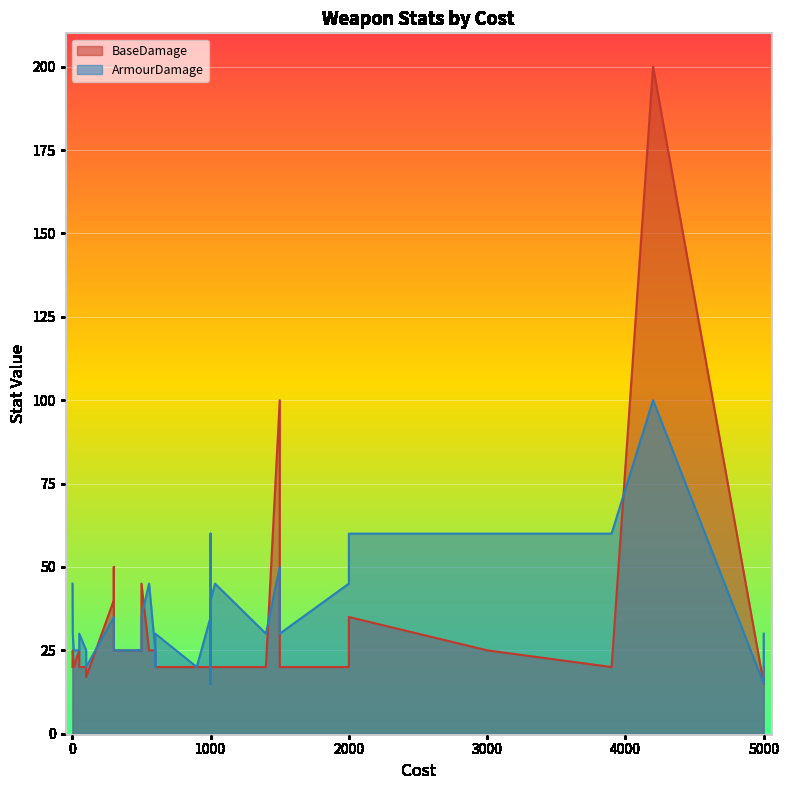

Which series ends up on top after the final intersection of ArmourDamage and BaseDamage?

ArmourDamage